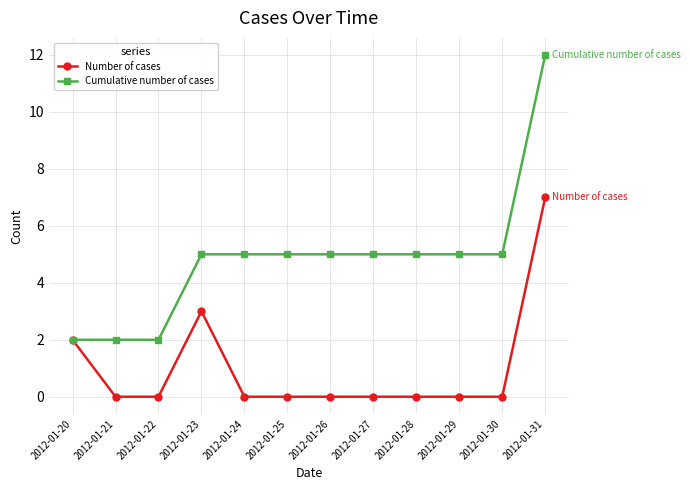

Does the chart have visible grid lines?

Yes